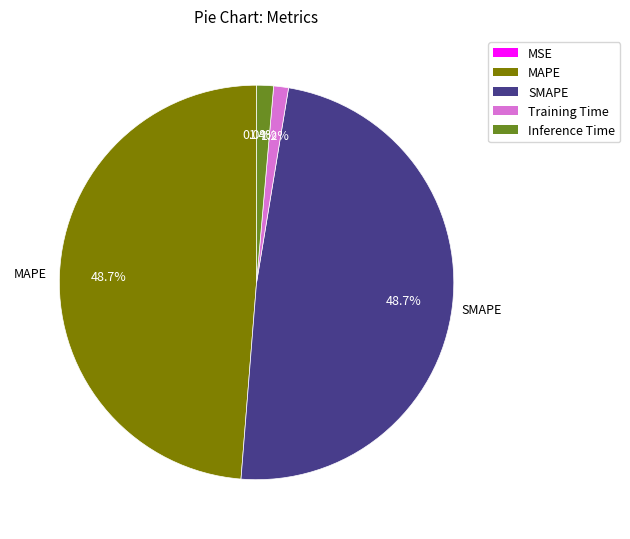

To the nearest percent, what percentage of the pie is Inference Time?

1%